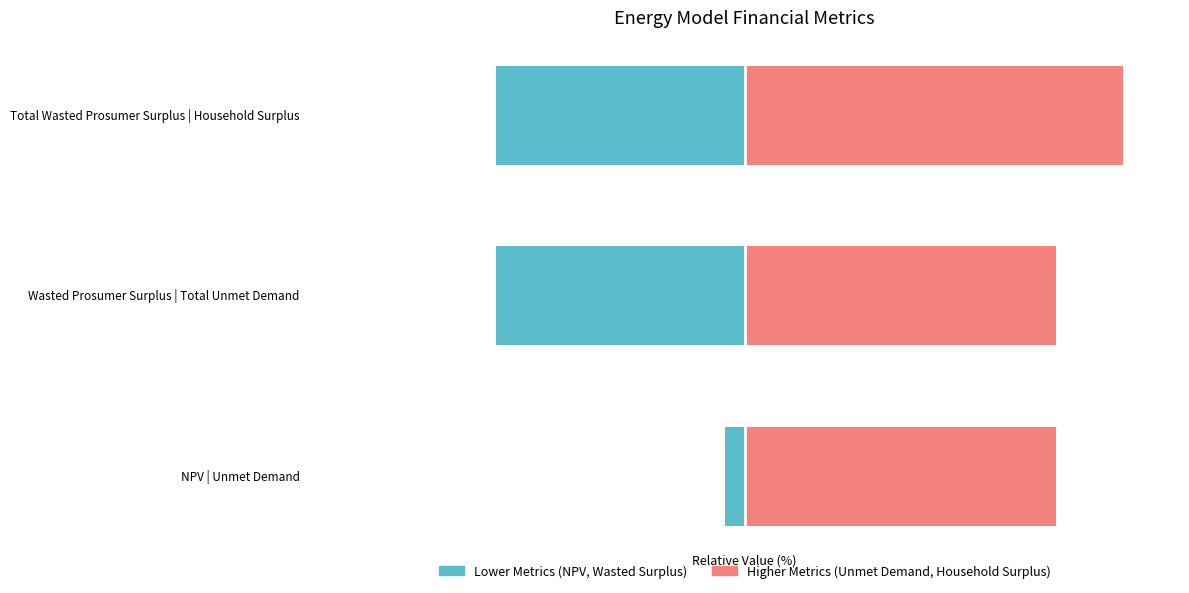

The Right Metric series shows 27.1 at Total Wasted Prosumer Surplus | Household Surplus. True or false?

False